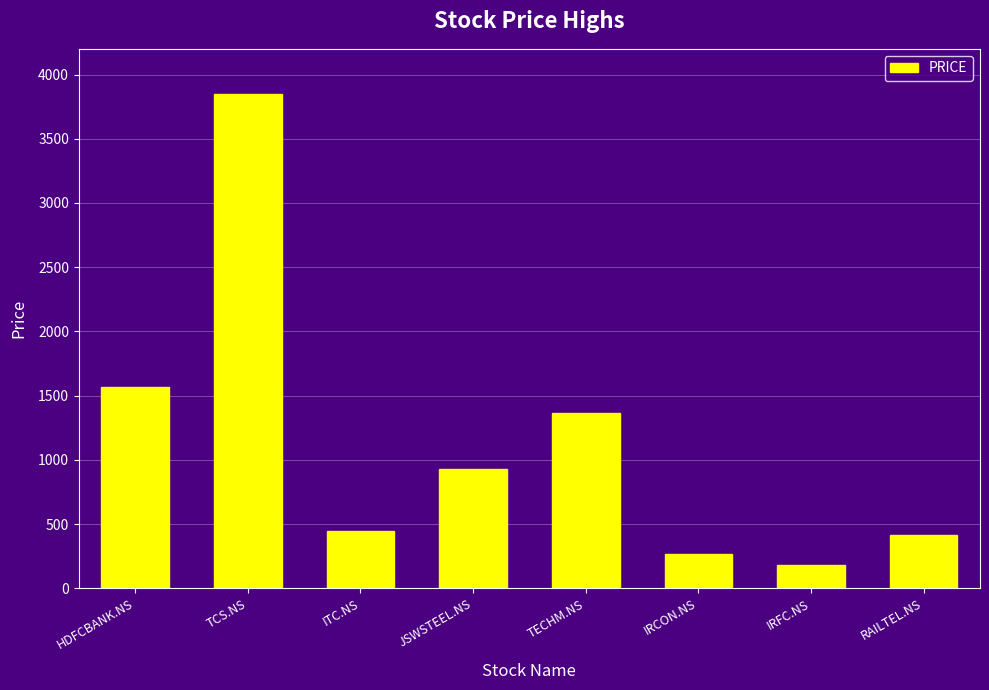

True or false: the data shows 470 at TECHM.NS.

False